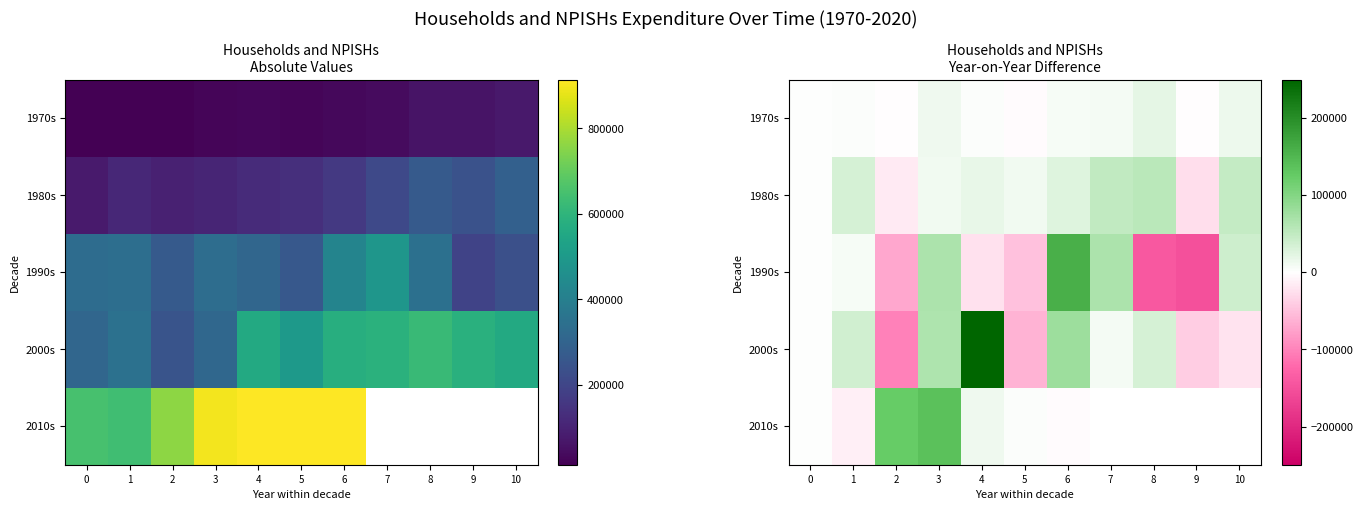

Which series changed the most between 0 and 4?

2000s